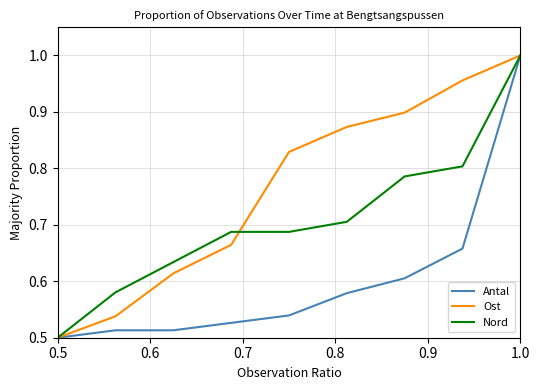

Which series has the largest total across all categories?

Ost